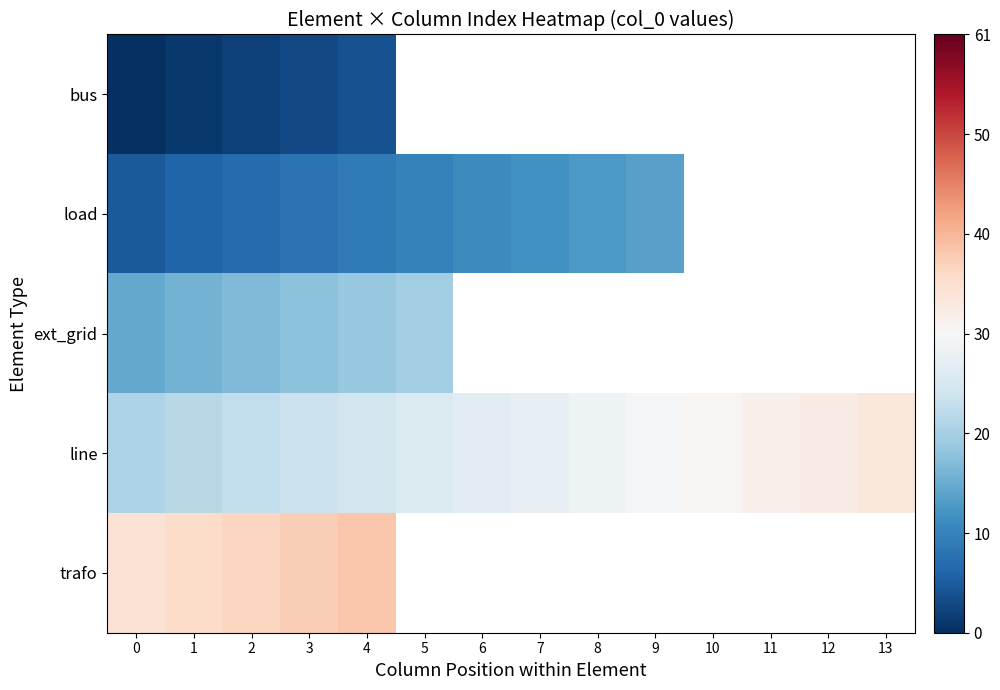

The trafo series shows 10.5 at 2. True or false?

False